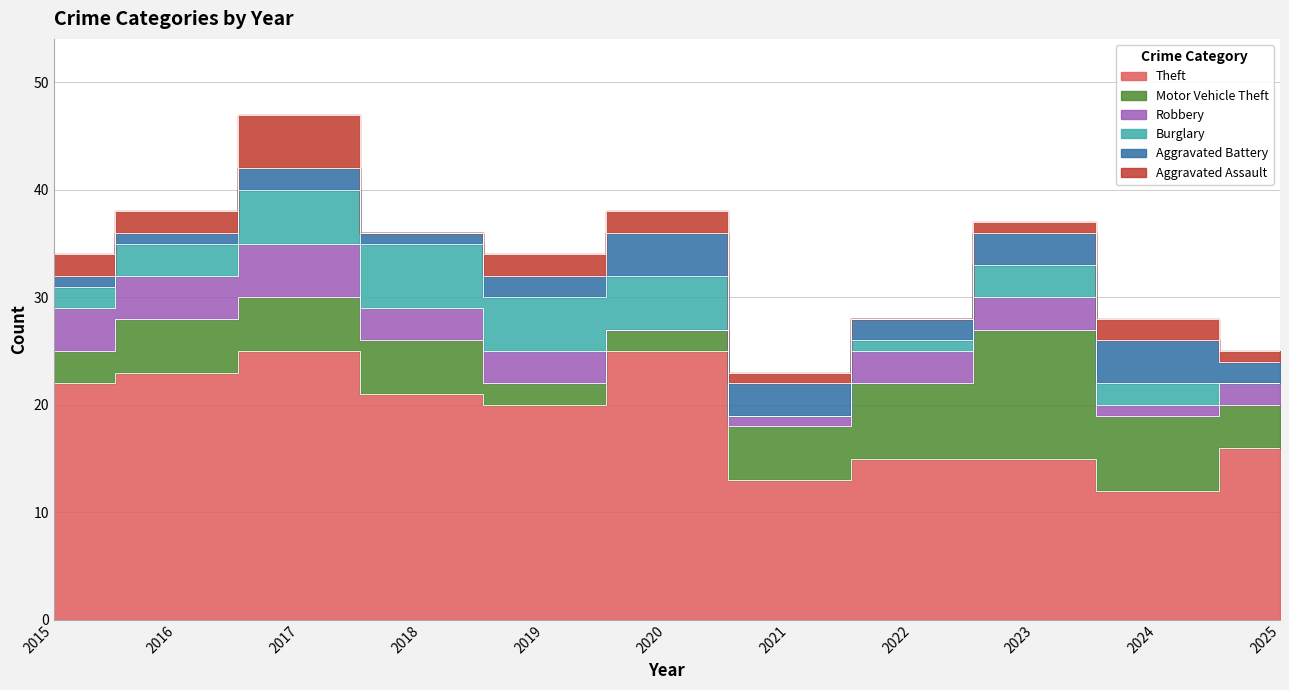

What is the maximum value for Aggravated Assault?

5